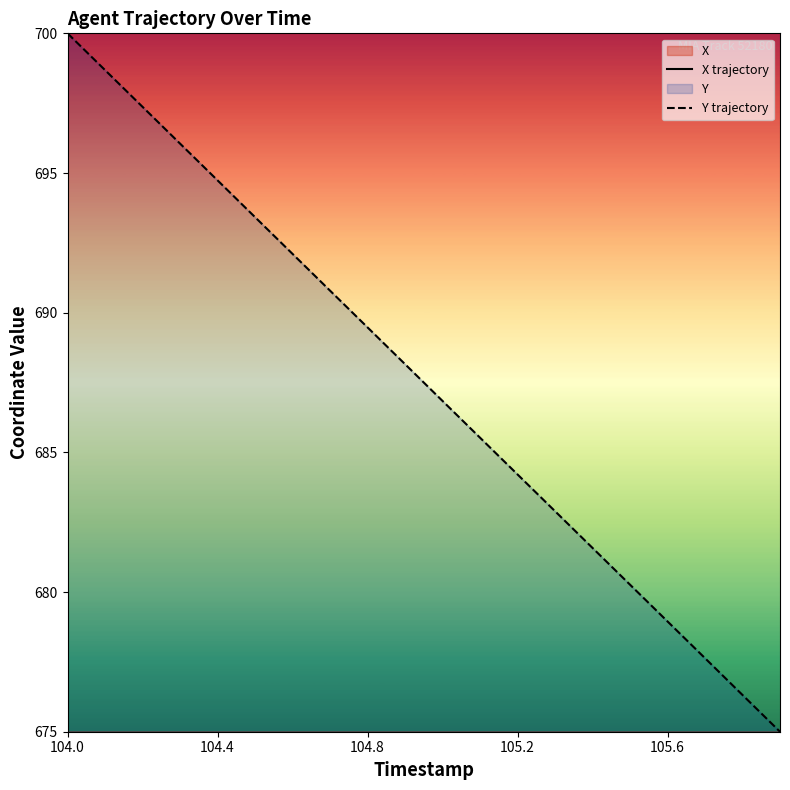

Reading left to right, extract all data points from this chart.

X trajectory: 265.8	265.9	265.9	265.9	265.9	265.9	266.0	266.0	266.0	266.0	266.1	266.1	266.1	266.1	266.2	266.2	266.2	266.3	266.3	266.3
Y trajectory: 700.0	698.7	697.4	696.1	694.7	693.4	692.1	690.8	689.5	688.2	686.8	685.5	684.2	682.9	681.6	680.3	678.9	677.6	676.3	675.0